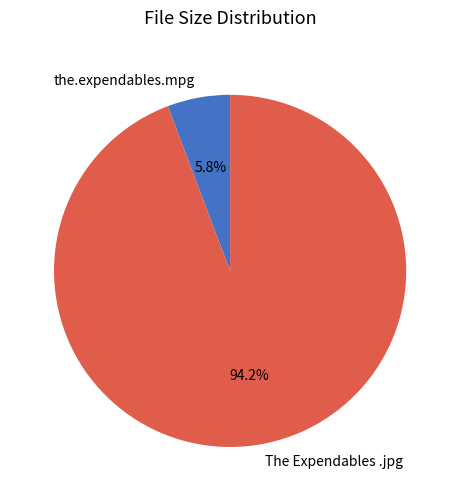

Which has a higher value, The Expendables .jpg or the.expendables.mpg?

The Expendables .jpg